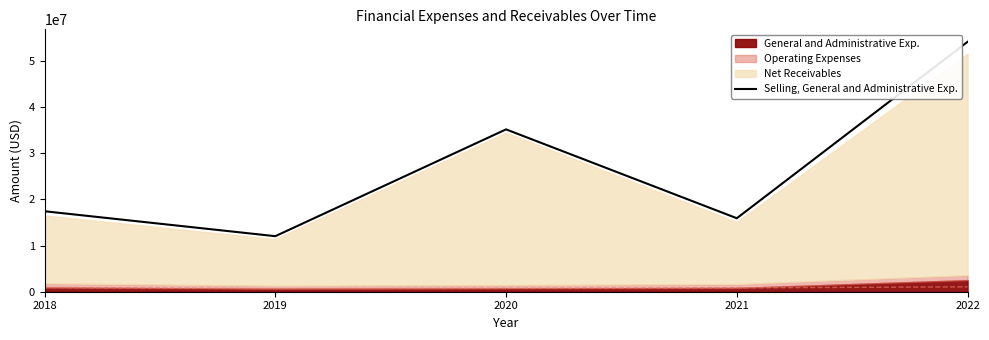

Reading left to right, extract all data points from this chart.

17434211	12031732	35170871	15920146	54136000